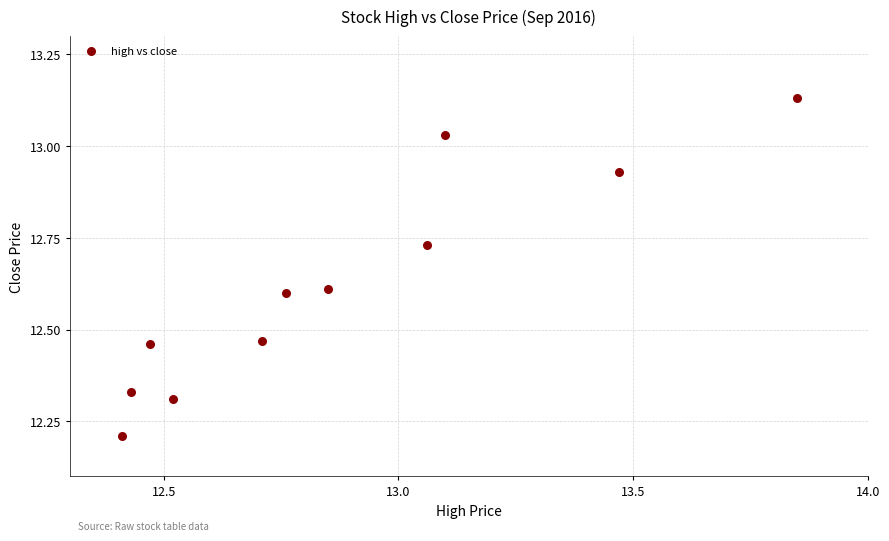

What is the average Y value?

12.6